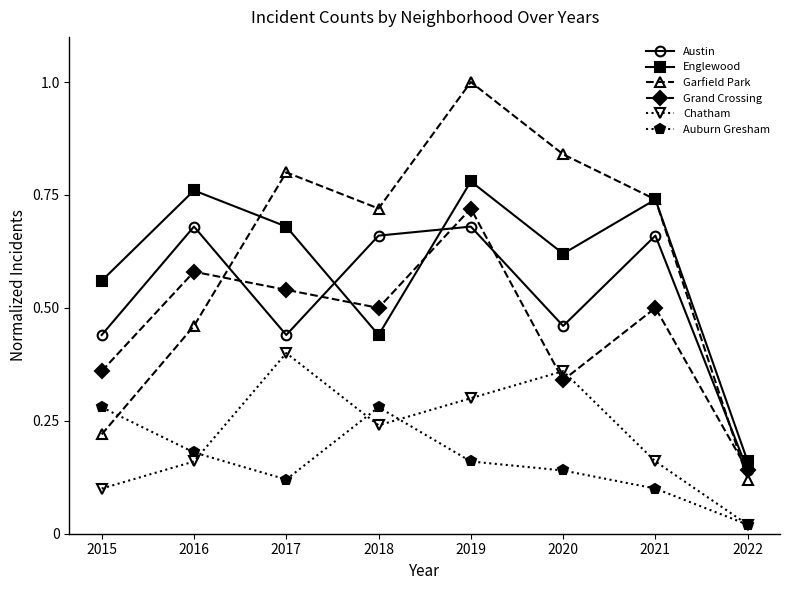

Which series has the widest spread of values?

Garfield Park